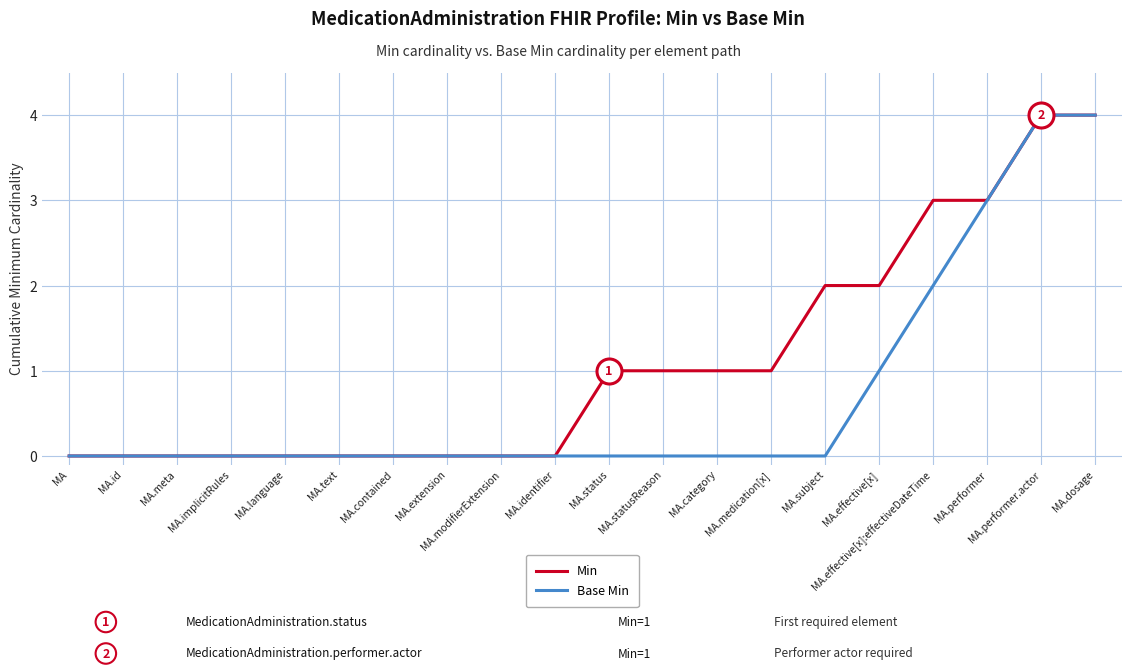

List the series in order of their overall mean, highest first.

Min, Base Min